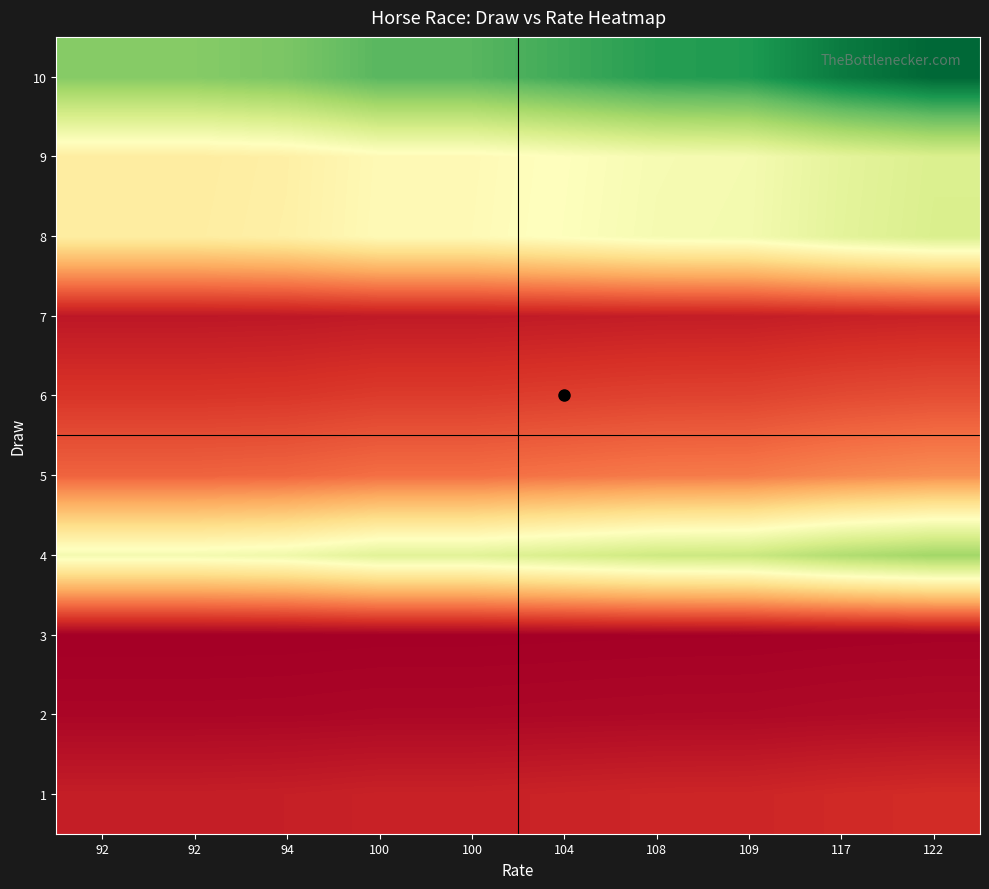

What is the greatest value displayed?

190.6